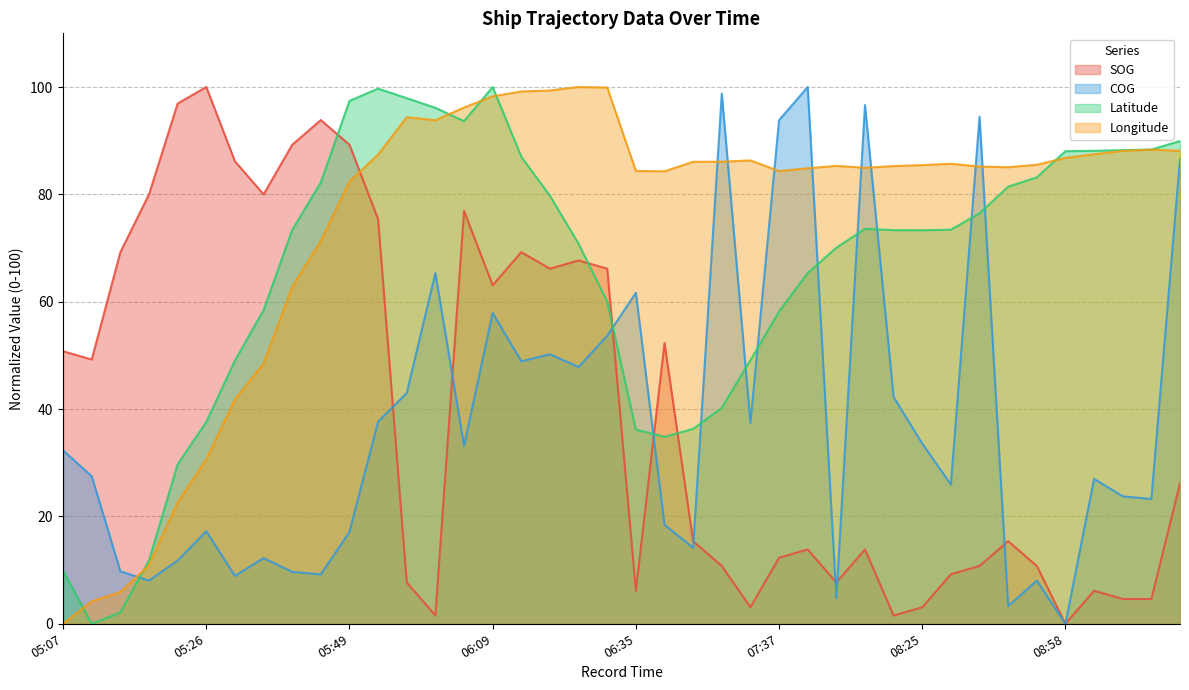

What is the total value across all series at 09:10?

204.7